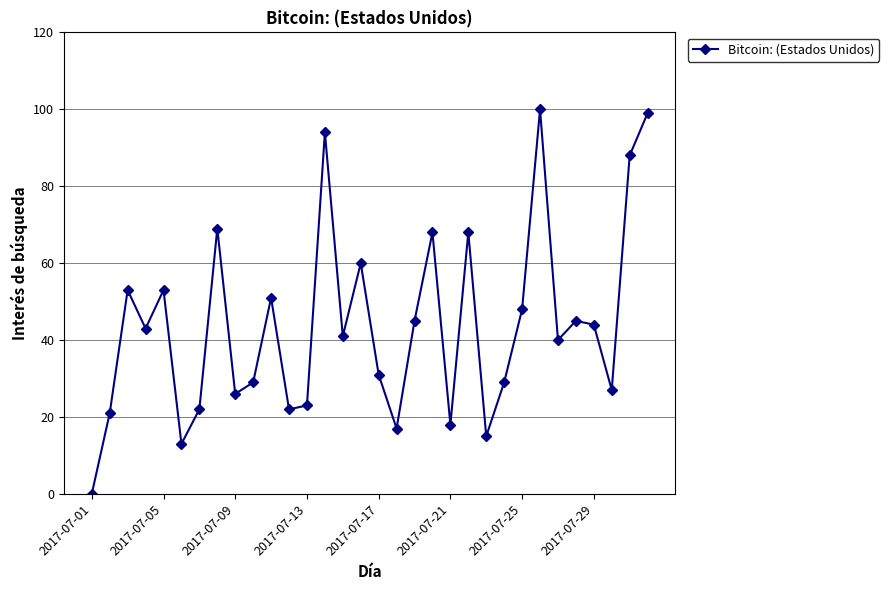

What is the value of the 10th point from the left?

29